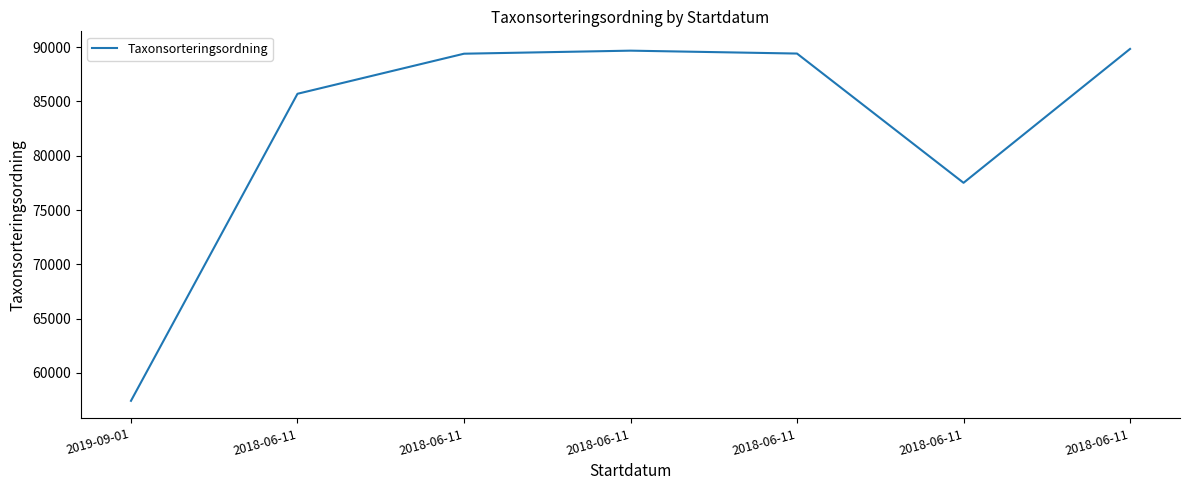

How many distinct data groups are displayed?

1